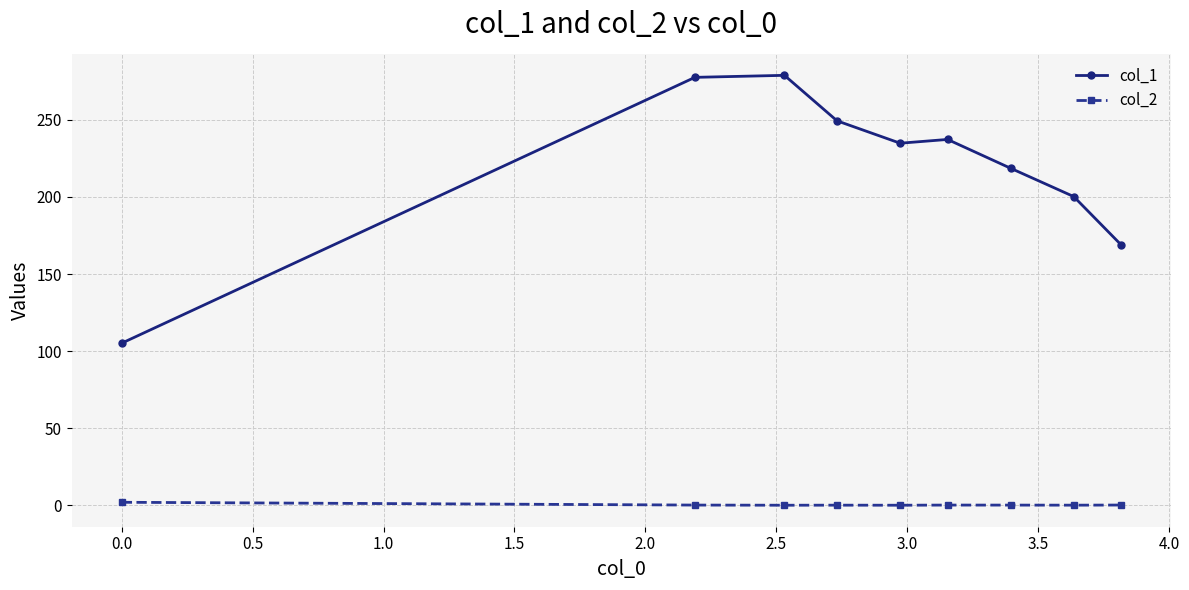

In col_1, how many points are lower than both neighbors (excluding endpoints)?

1